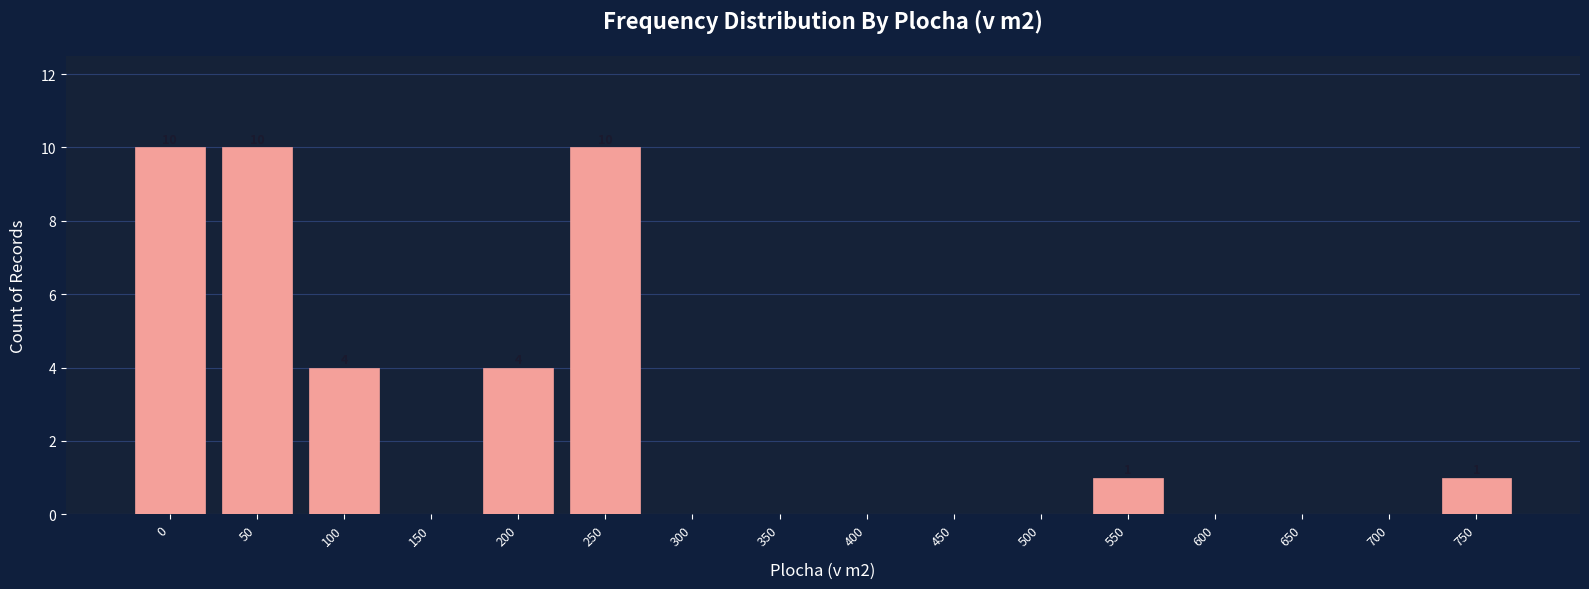

Reading right to left, list all the values displayed in this chart.

750=1	700=0	650=0	600=0	550=1	500=0	450=0	400=0	350=0	300=0	250=10	200=4	150=0	100=4	50=10	0=10